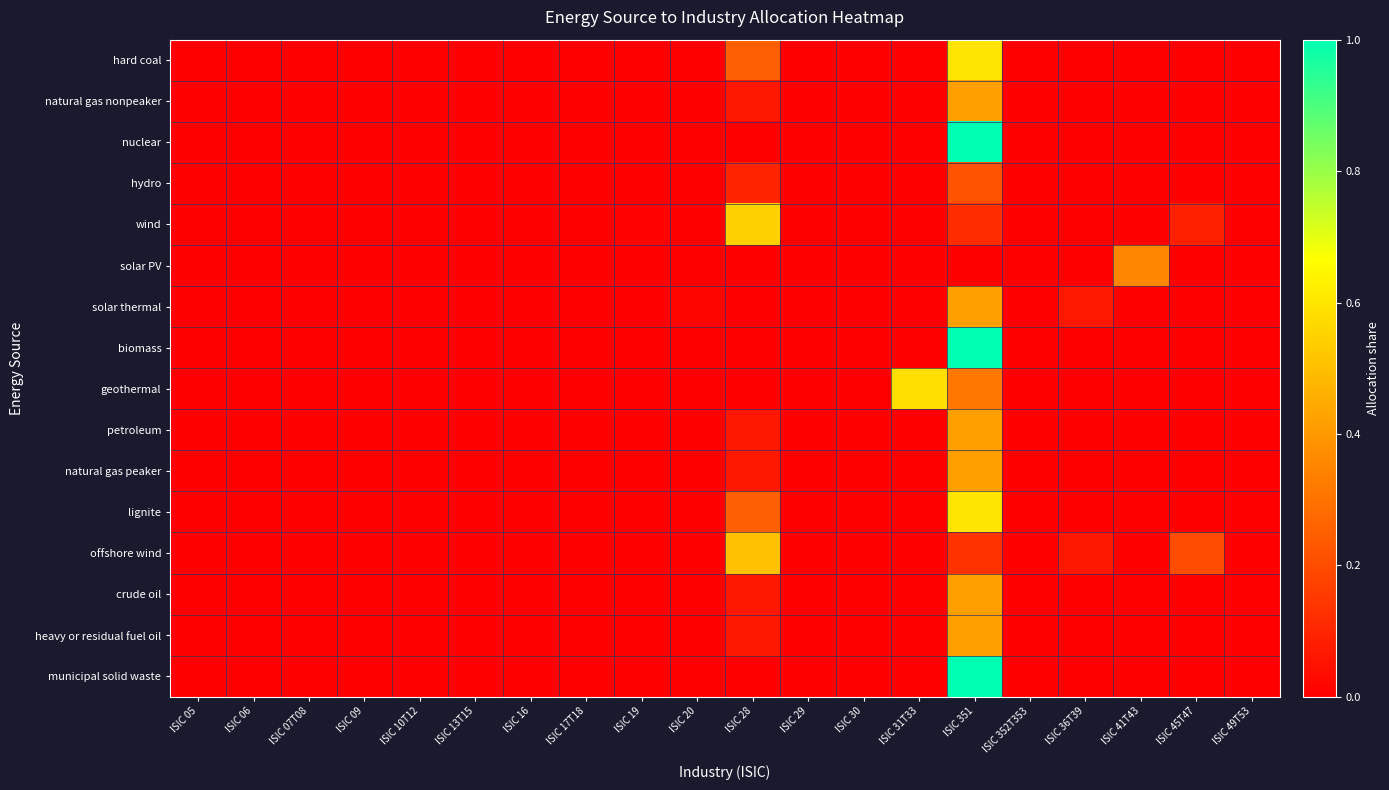

At which category is the sum across all series the highest?

ISIC 351